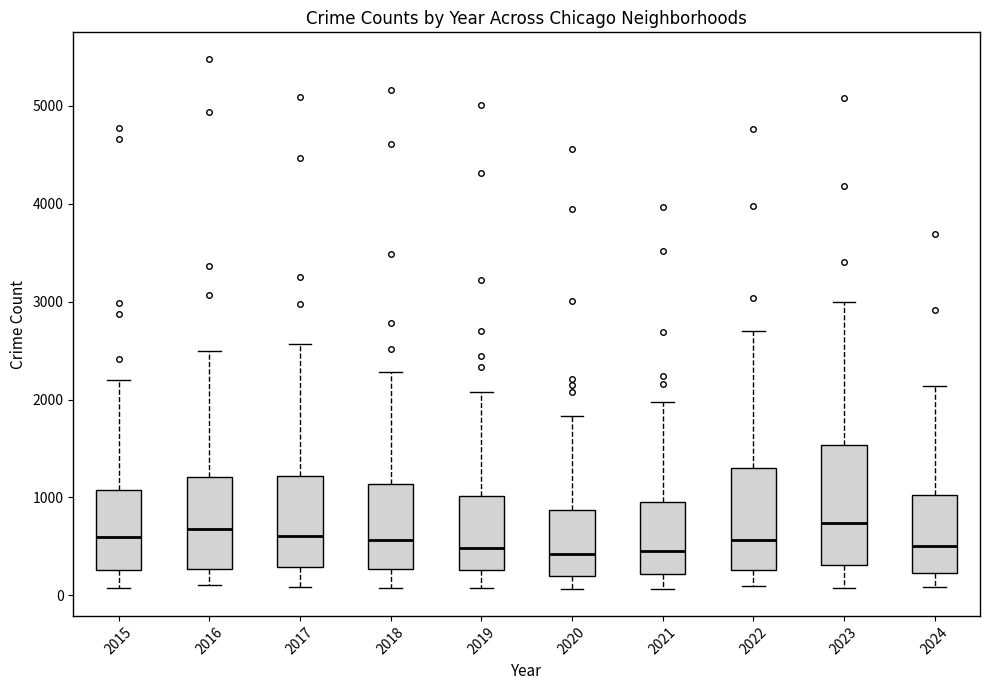

Comparing the boxes themselves (not the whiskers), which one is the tallest?

2023